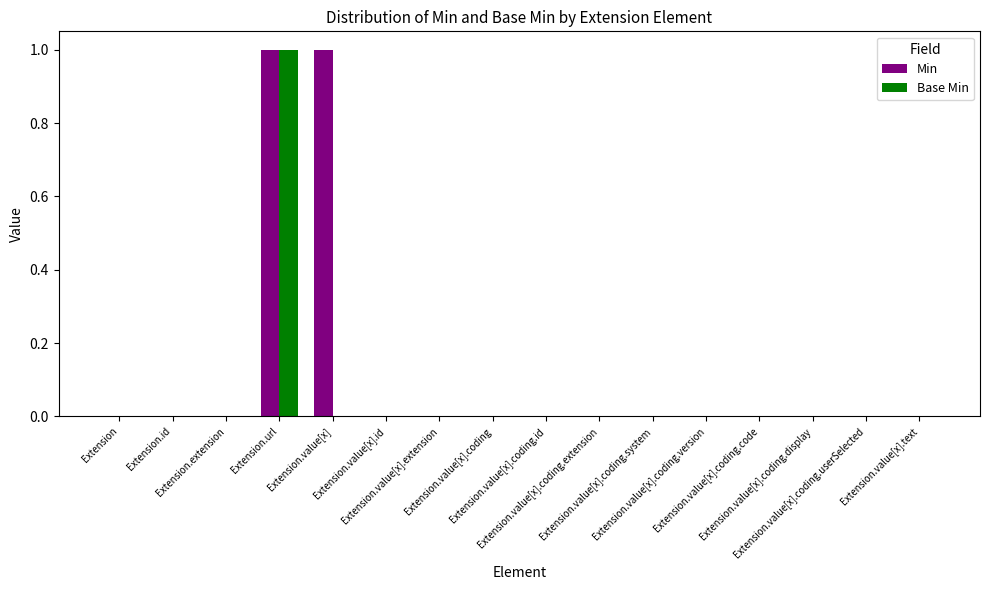

Which series has the largest total across all categories?

Min